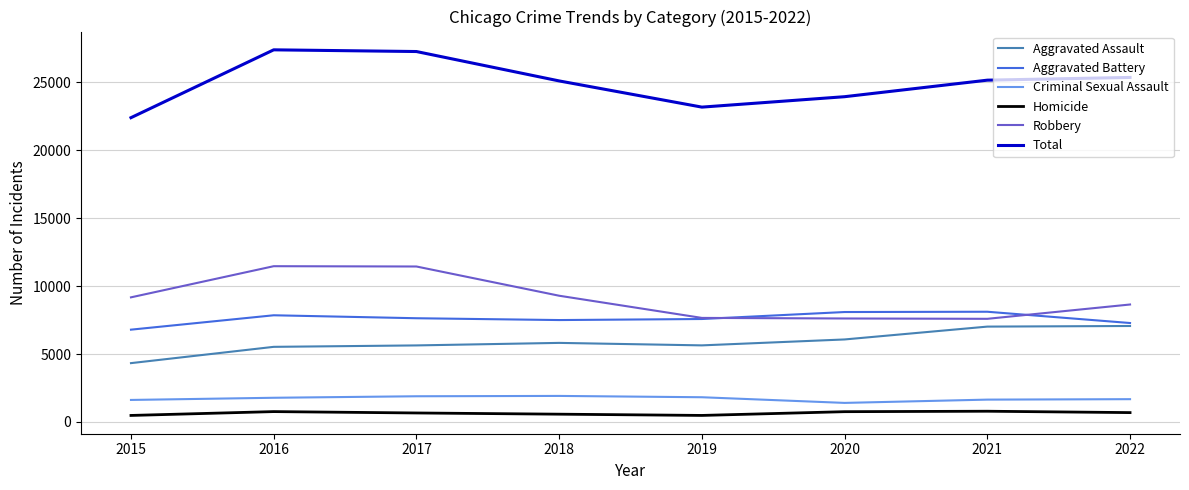

What are all the series names shown in the legend?

Aggravated Assault, Aggravated Battery, Criminal Sexual Assault, Homicide, Robbery, Total